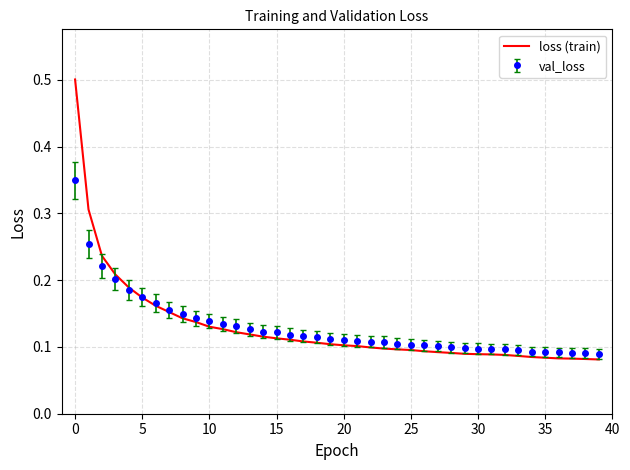

Rank the series by their maximum value, from highest to lowest.

loss (train), val_loss